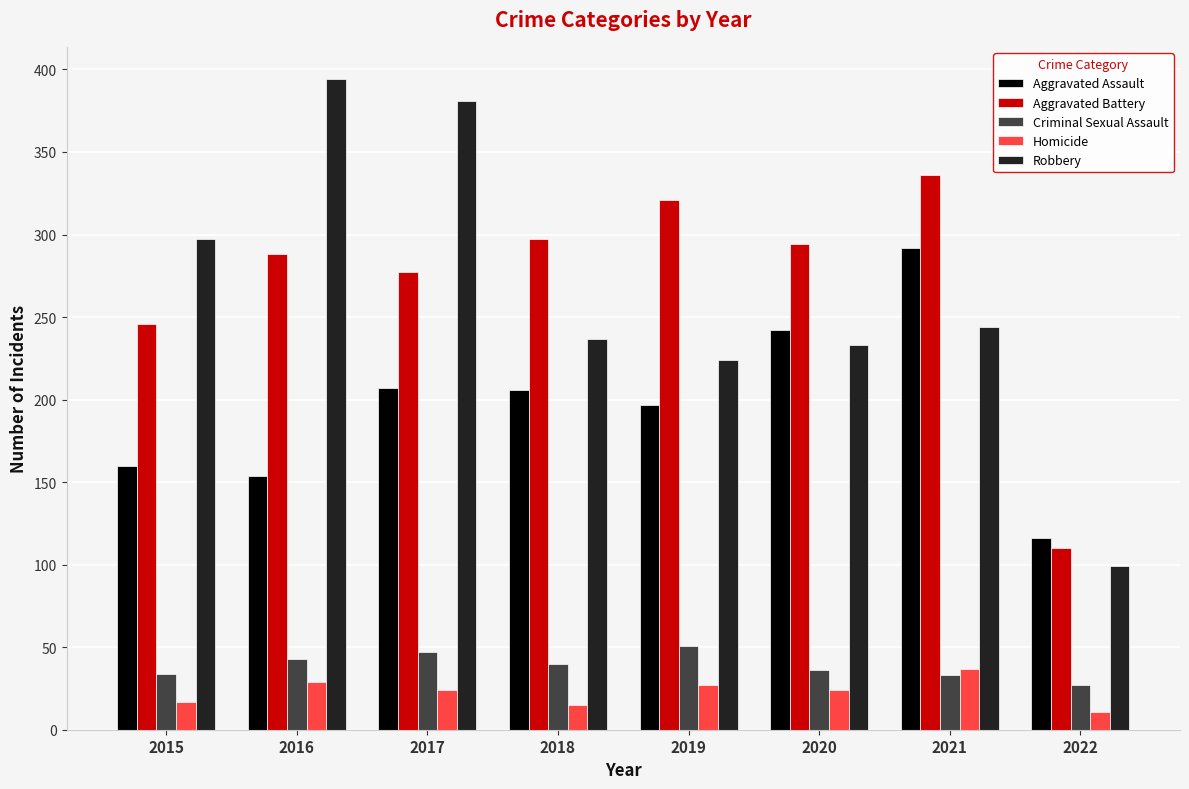

What is the sum of the Aggravated Assault values at 2019 and 2022?

313